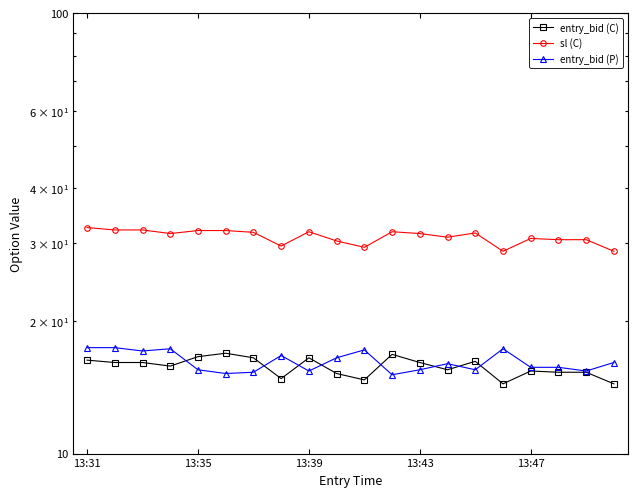

What are all the series names shown in the legend?

entry_bid (C), sl (C), entry_bid (P)